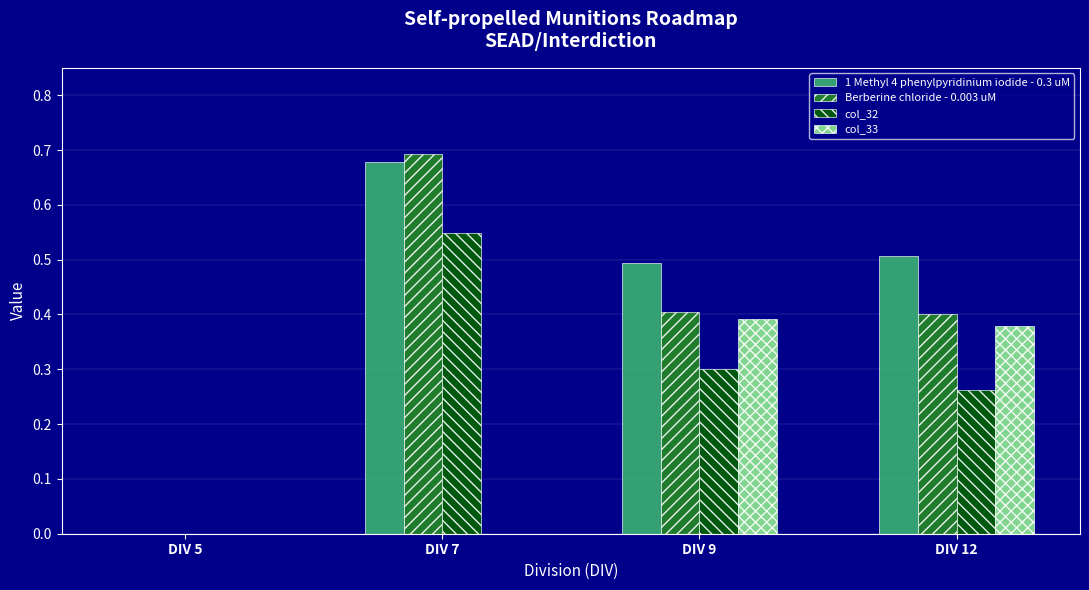

Between DIV 5 and DIV 7, which series saw the biggest shift?

Berberine chloride - 0.003 uM